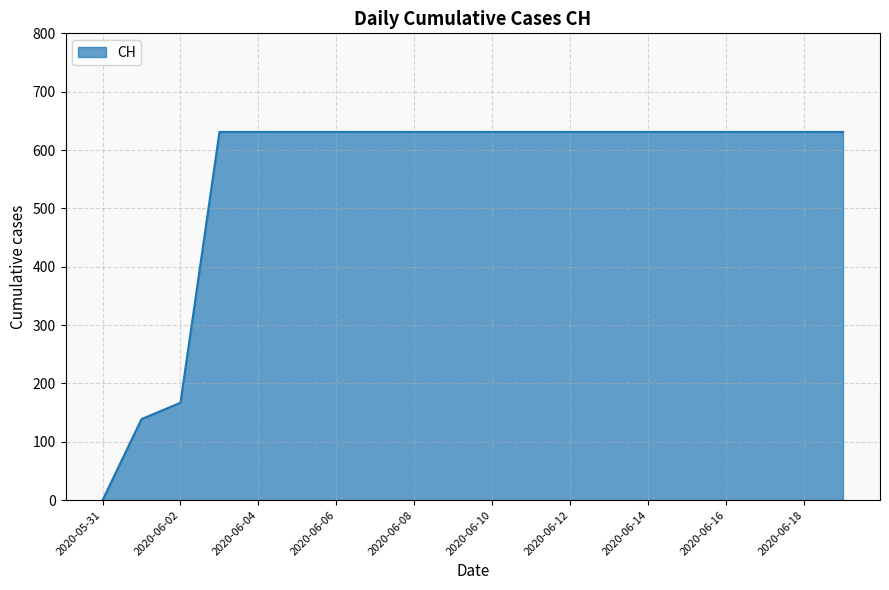

What is the maximum value shown in the chart?

631